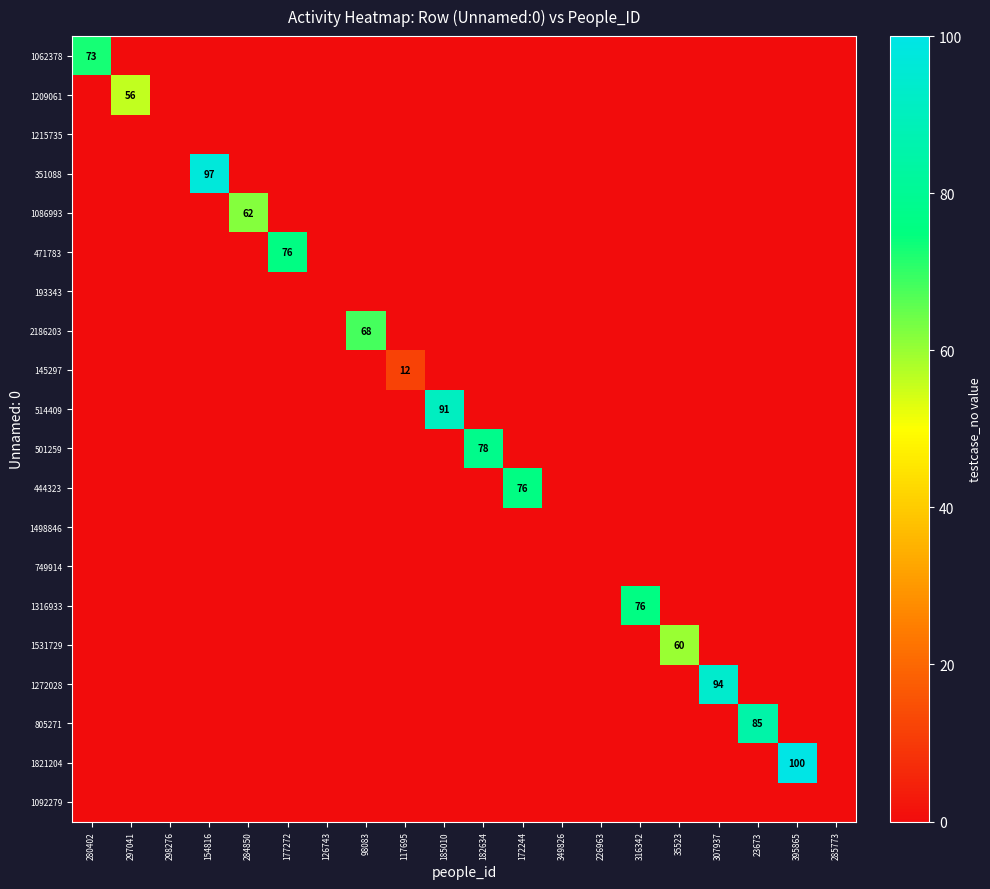

The 471783 series shows 38 at 182634. True or false?

False